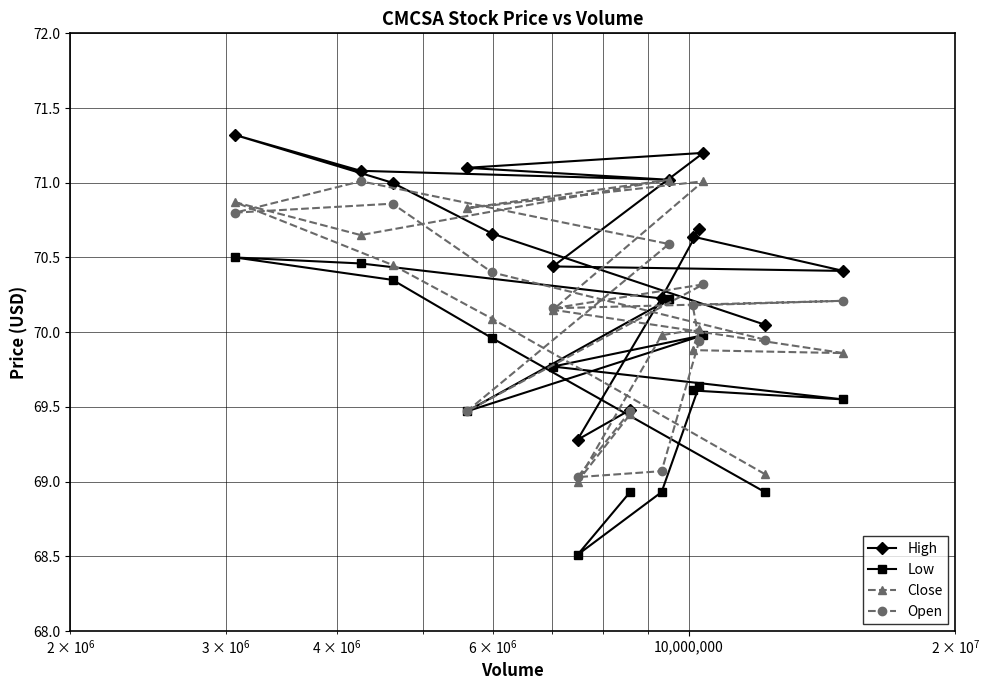

How many data points in Low are less than 69?

4